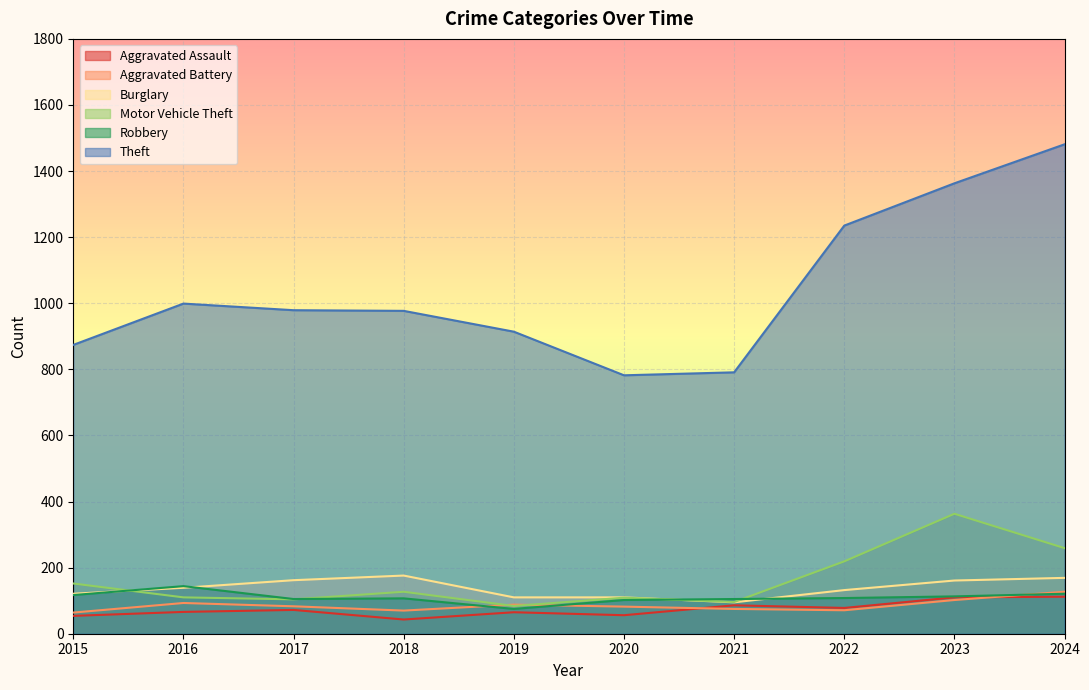

At which label does Motor Vehicle Theft first exceed 127?

2015